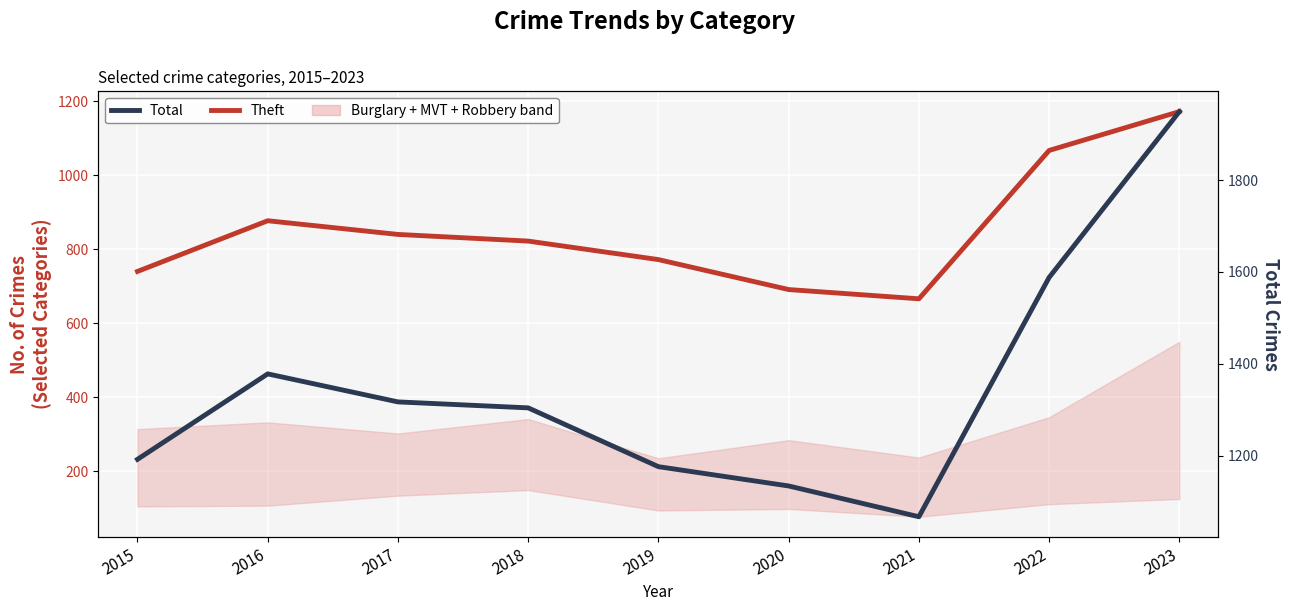

True or false: Theft and Total cross at least once.

False